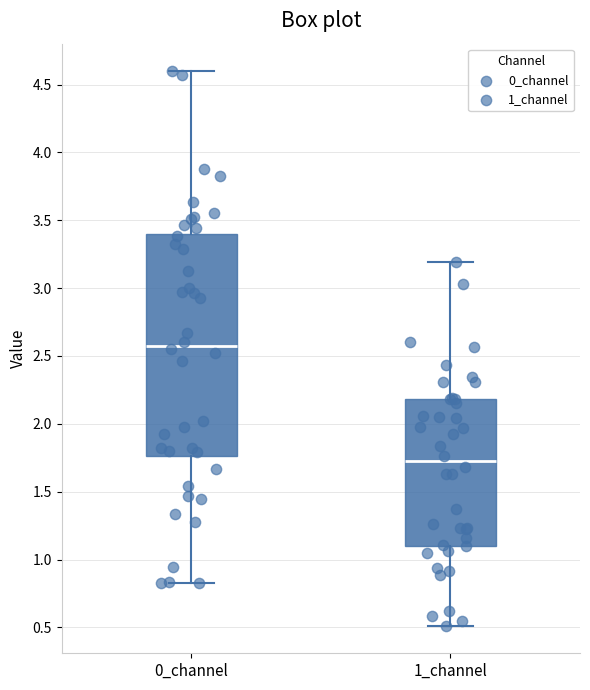

Where does the upper whisker of the box for 0_channel end on the y-axis? The values are not printed on the chart, so give them approximately, as read against the axis.

4.60